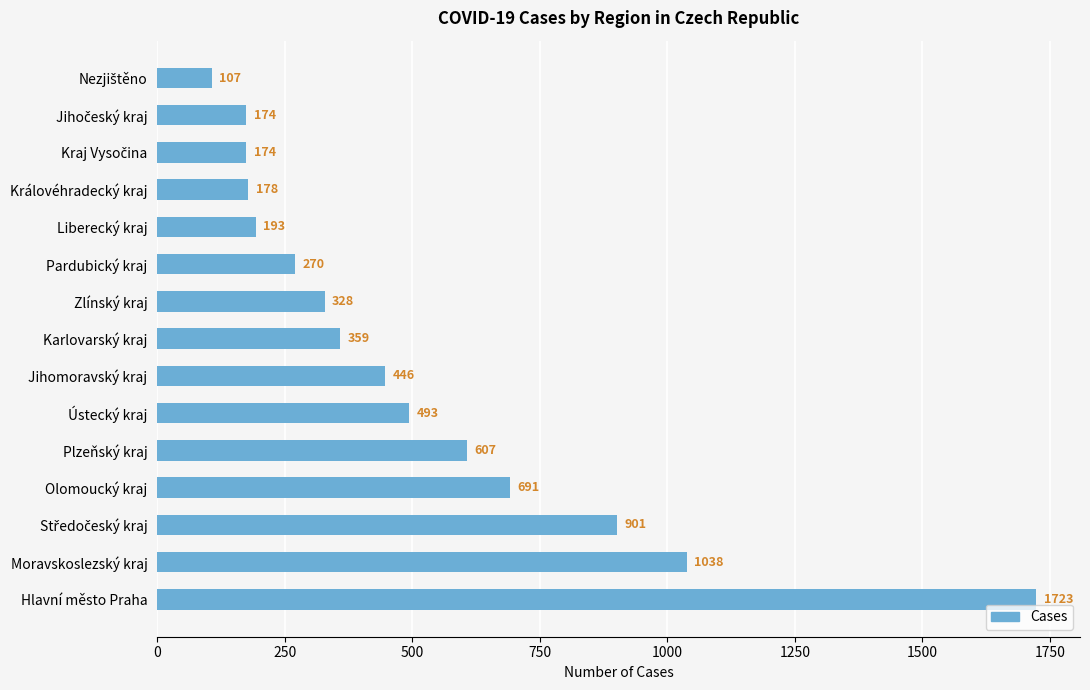

The chart shows a value of 170 at Karlovarský kraj. True or false?

False